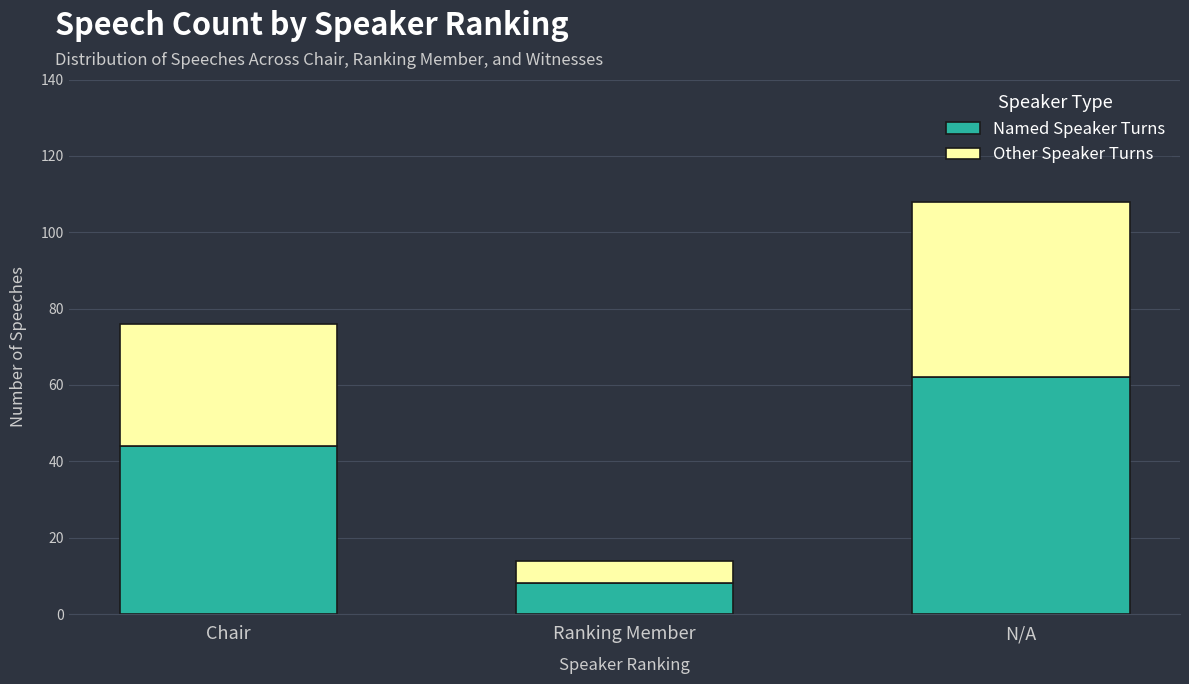

What is the total value across all series at N/A?

108